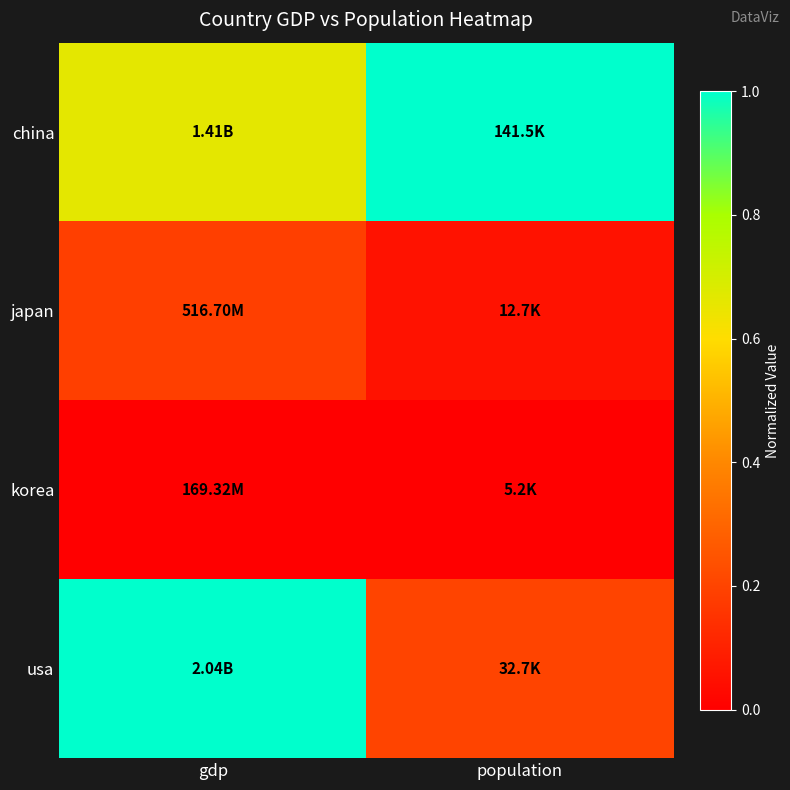

At how many categories does at least one series exceed 0?

2